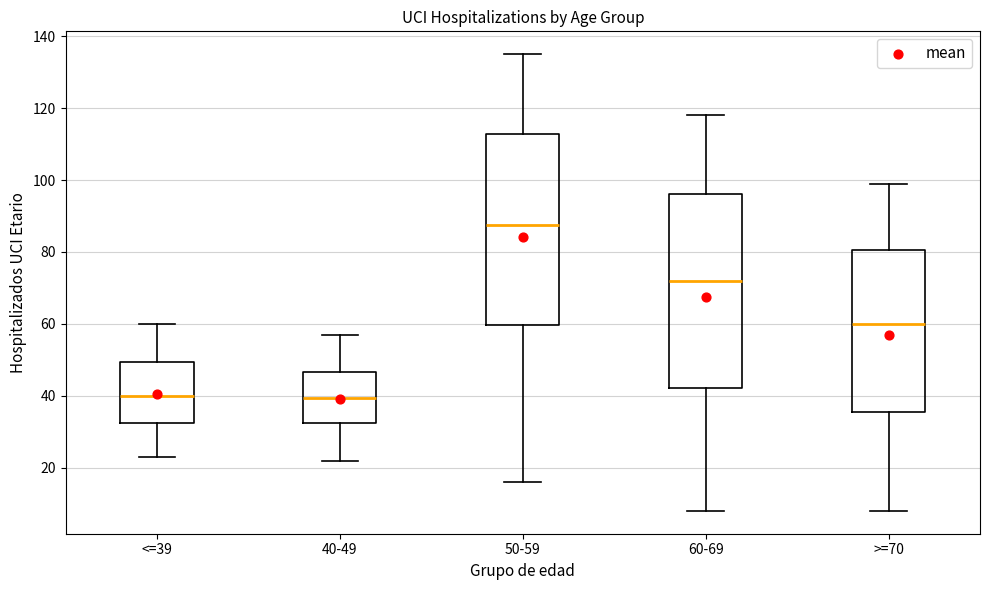

Reading left to right, transcribe this box plot: for each box, give where its median line is, the range the box spans, and where its two whiskers end, as read against the y-axis. The values are not printed on the chart, so give them approximately, as read against the axis.

<=39: median 40, box 32 to 50, whiskers 24 to 60
40-49: median 40, box 32 to 46, whiskers 22 to 58
50-59: median 88, box 60 to 112, whiskers 16 to 136
60-69: median 72, box 42 to 96, whiskers 8 to 118
>=70: median 60, box 36 to 80, whiskers 8 to 100